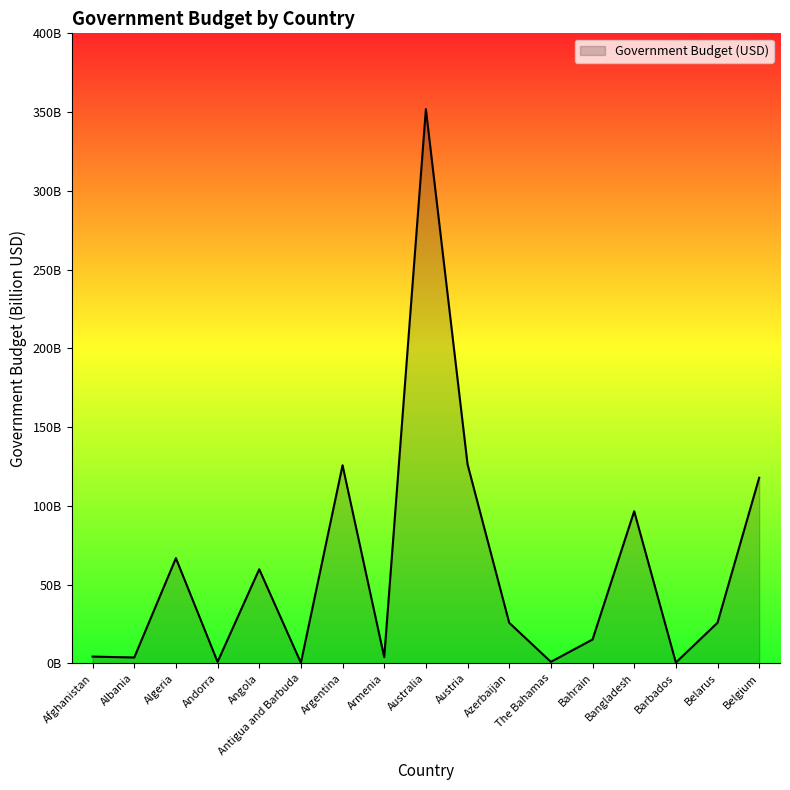

What is the sum of the values at Angola and The Bahamas?

60.7